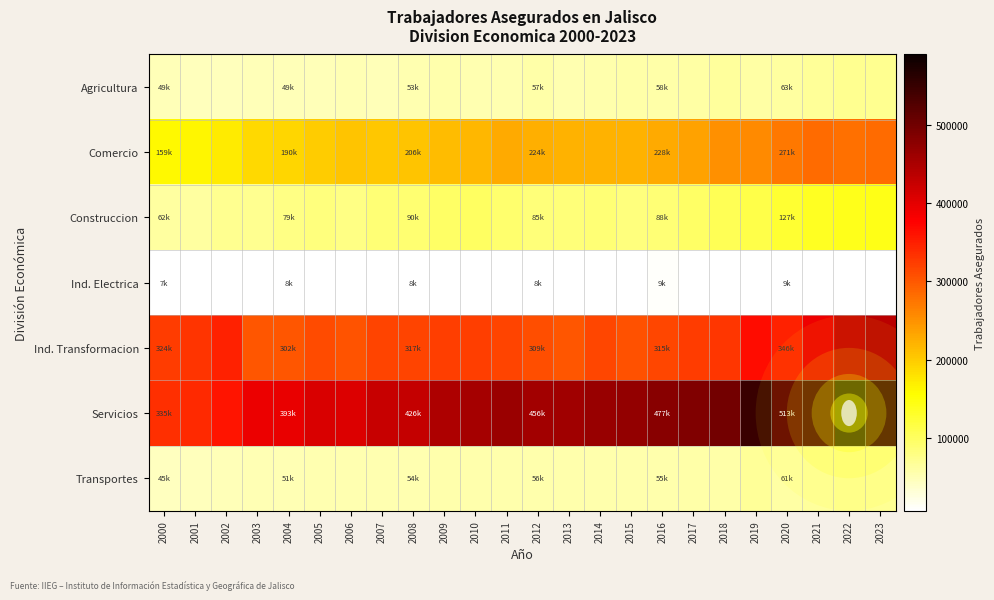

What is the difference between the highest and lowest values at 2005?

400722